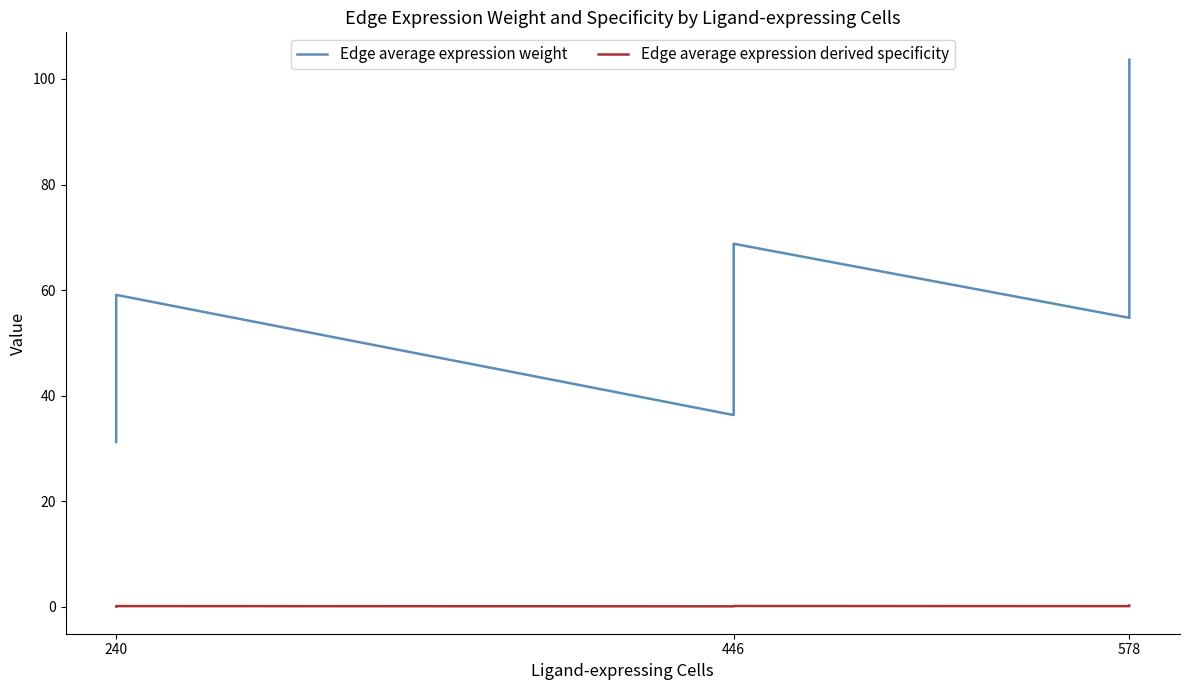

Which series has the widest spread of values?

Edge average expression weight